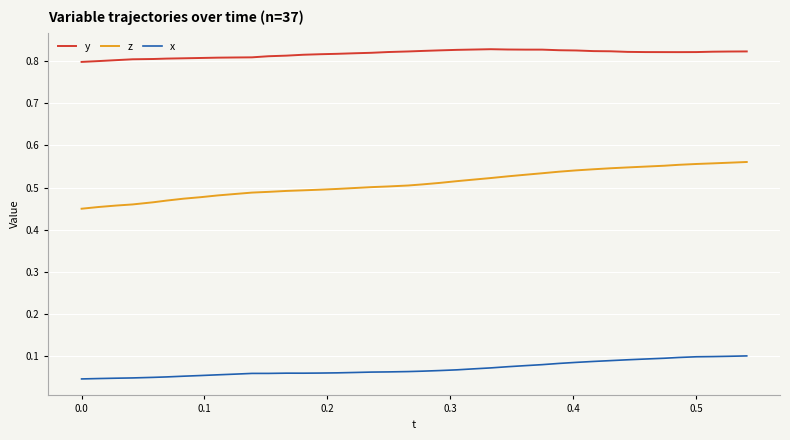

Which series has the widest spread of values?

z